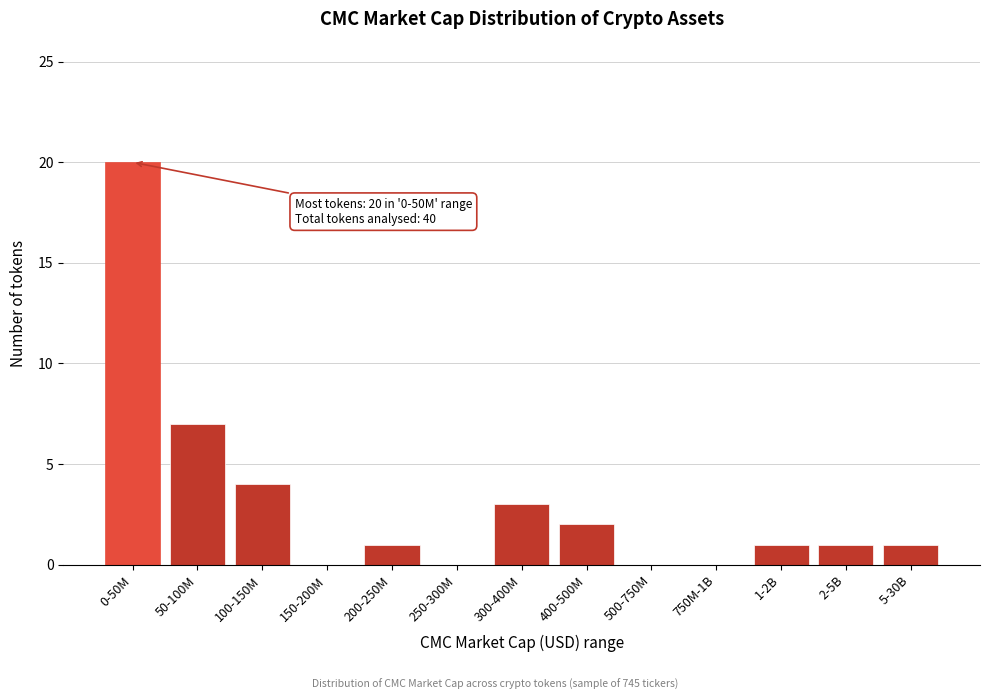

Reading left to right, what are all the values shown in this chart?

0-50M=20	50-100M=7	100-150M=4	150-200M=0	200-250M=1	250-300M=0	300-400M=3	400-500M=2	500-750M=0	750M-1B=0	1-2B=1	2-5B=1	5-30B=1